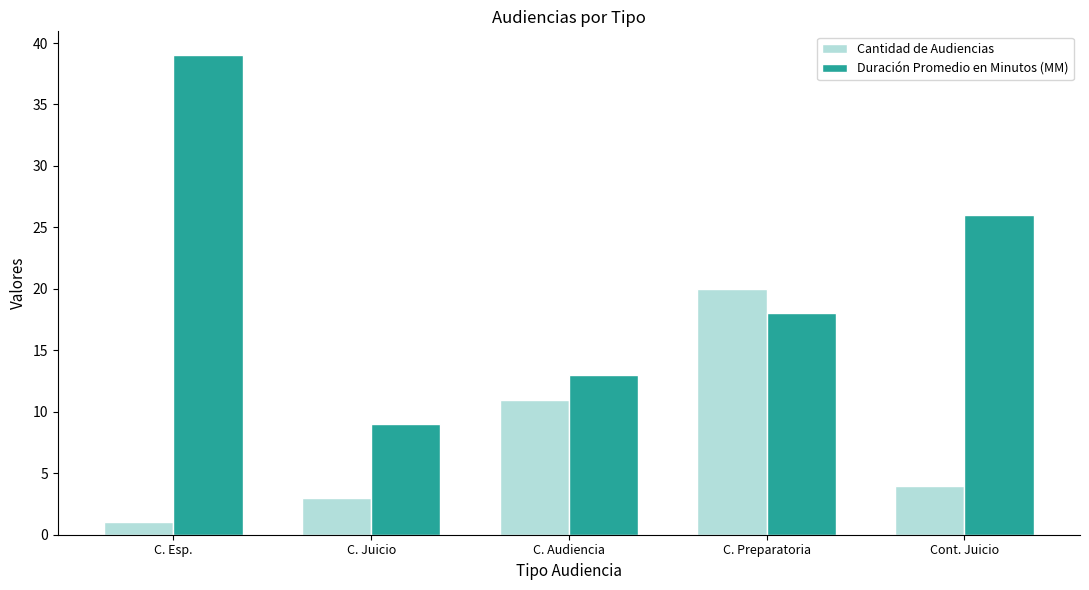

Reading left to right, transcribe all the data shown in this chart.

Cantidad de Audiencias: 1	3	11	20	4
Duración Promedio en Minutos (MM): 39	9	13	18	26